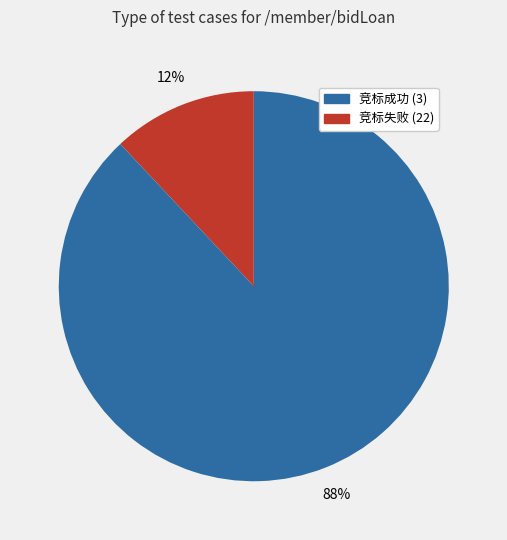

Count the number of slices in the pie.

2